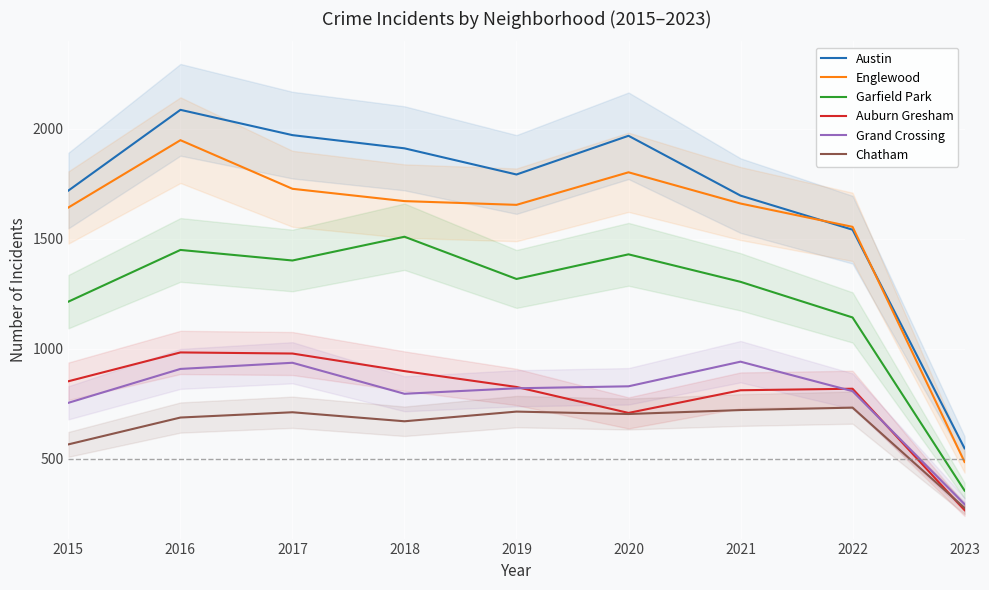

What is the value of the Chatham point at the 8th from the left?

732